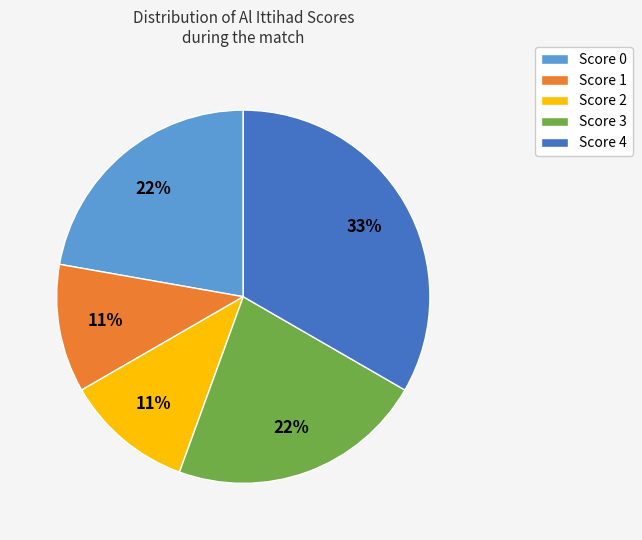

To the nearest percent, what portion does Score 2 represent?

11%